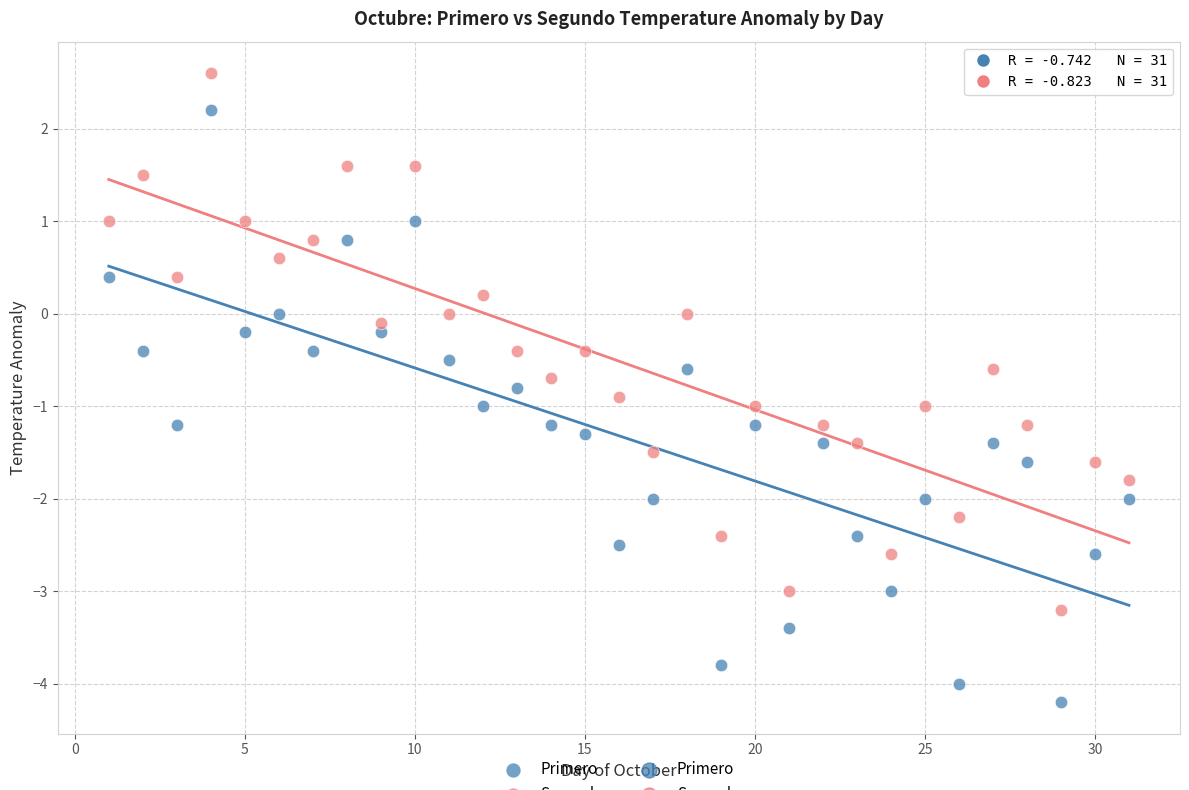

Across all data points, what is the range of Y values (max minus min)?

6.8